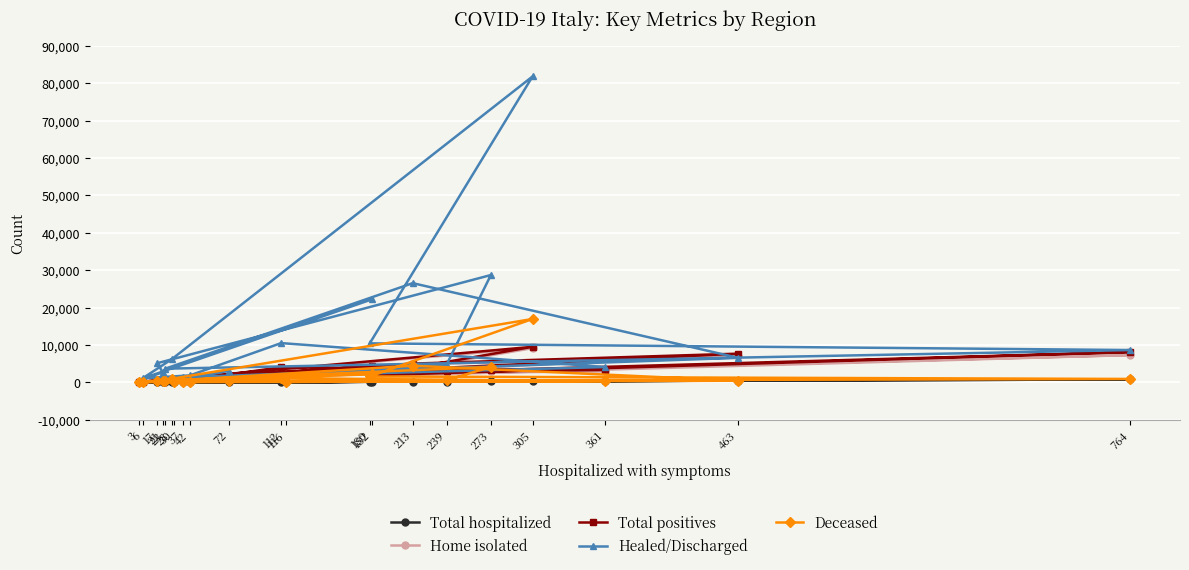

Where do Deceased and Total hospitalized first cross each other?

37 and 463